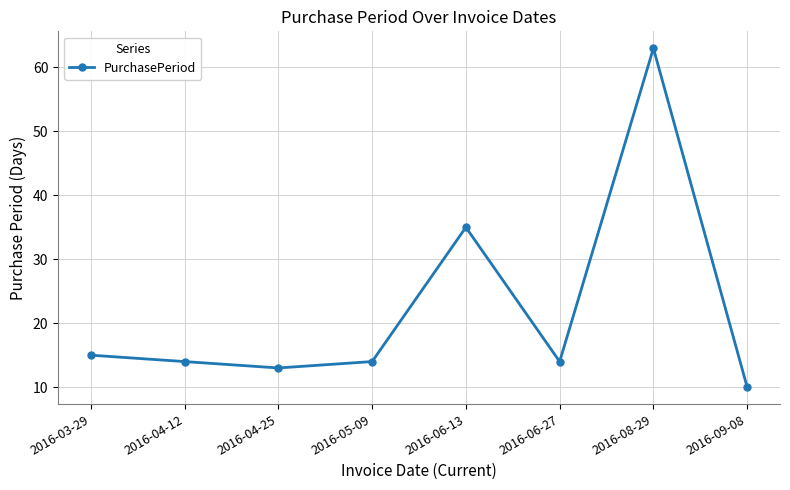

What is the difference between the values at 2016-06-13 and 2016-08-29?

28